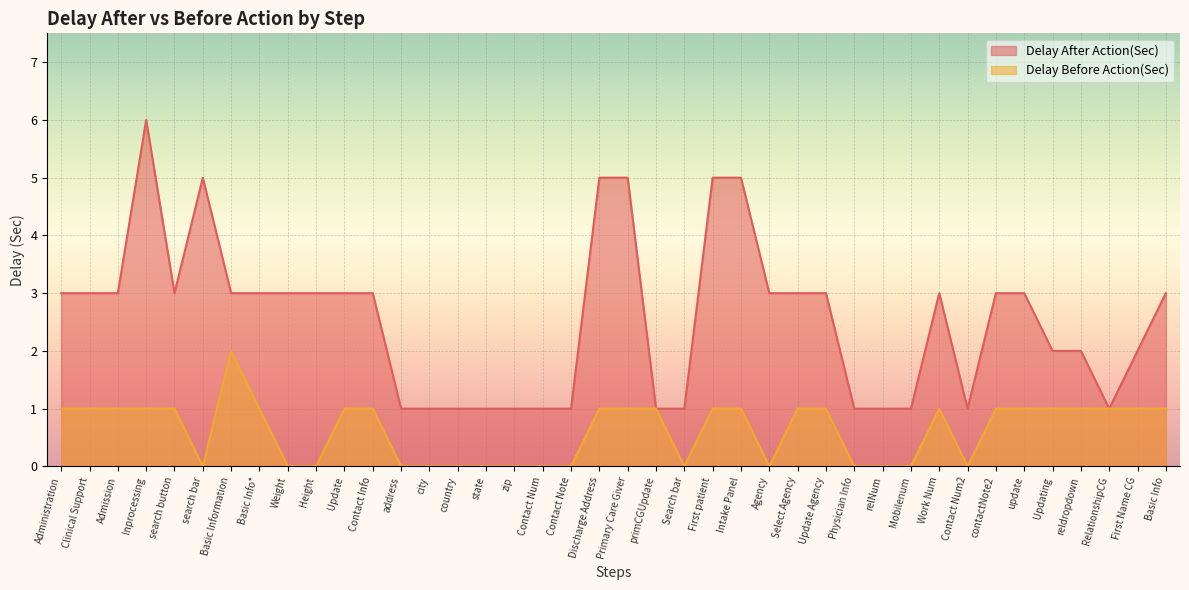

True or false: Delay Before Action(Sec) and Delay After Action(Sec) cross at least once.

False